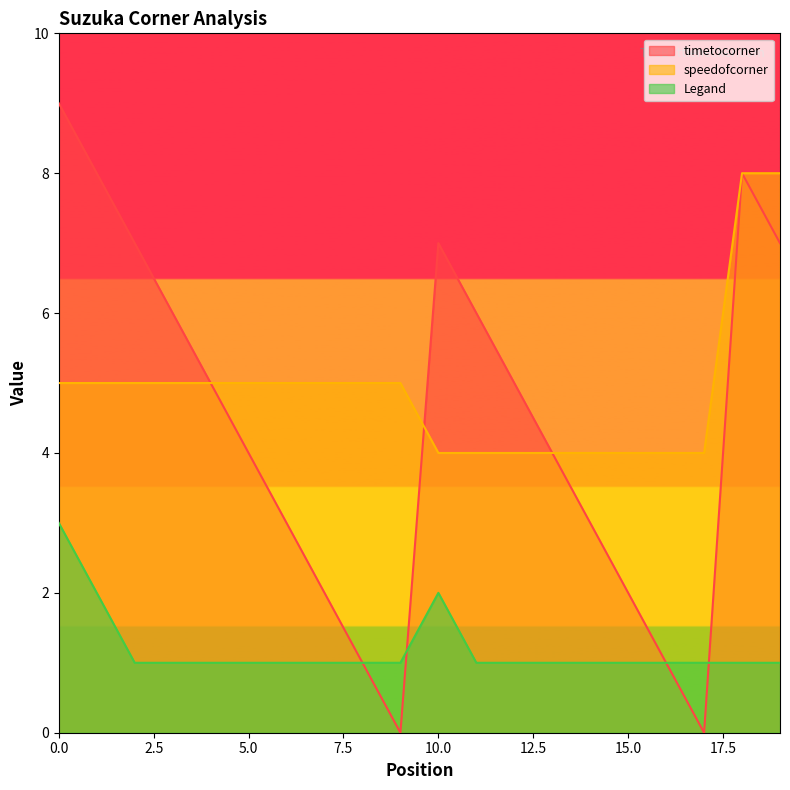

True or false: Legand and speedofcorner intersect in this chart.

False